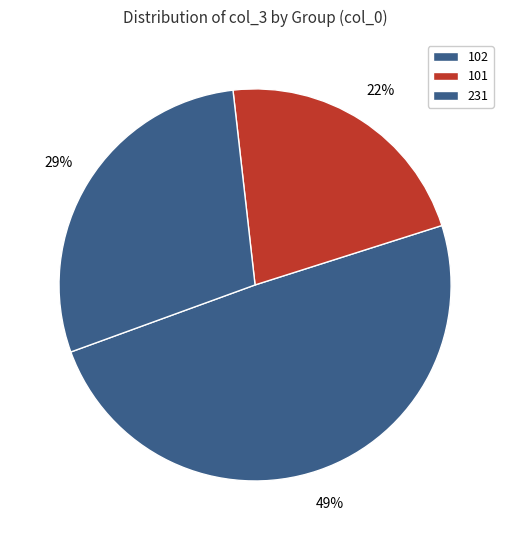

Rank the categories by value from highest to lowest.

102, 231, 101